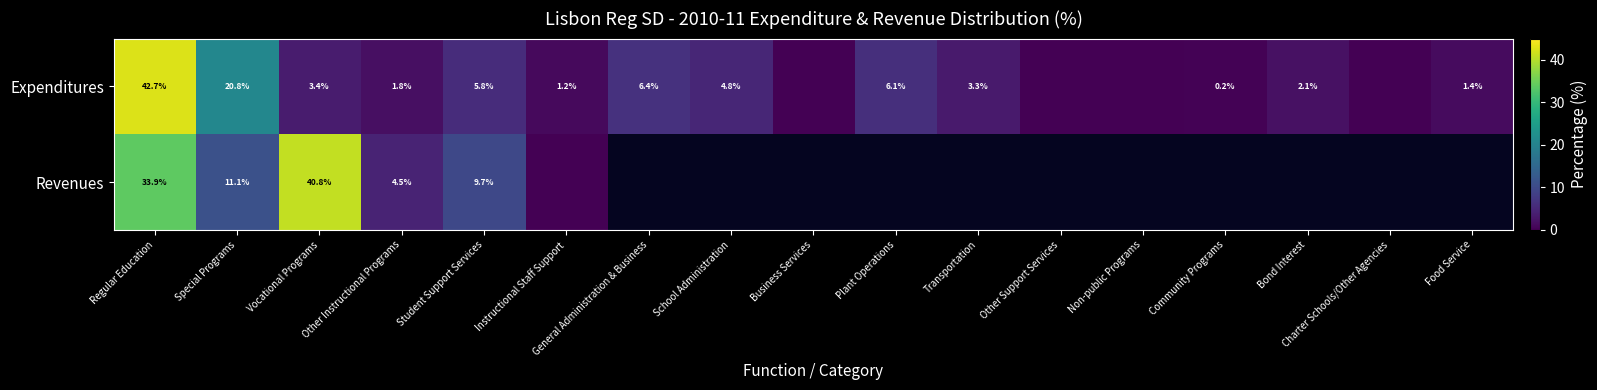

The value of Expenditures at General Administration & Business is 6.4. True or false?

True